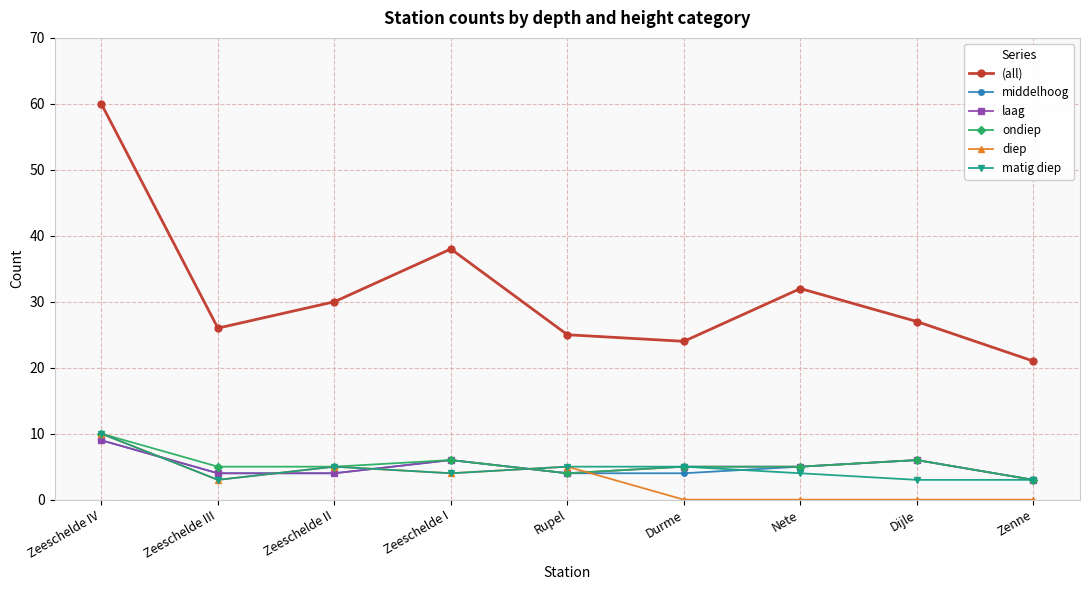

What is the difference between the highest and lowest values at Zeeschelde II?

26